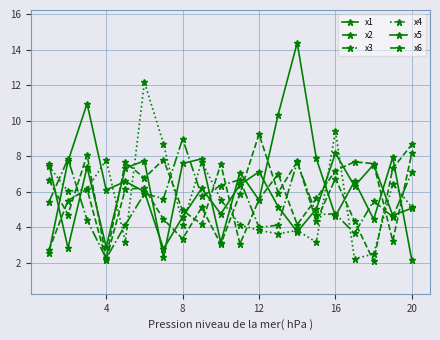

How many values in the x6 series exceed 6?

11